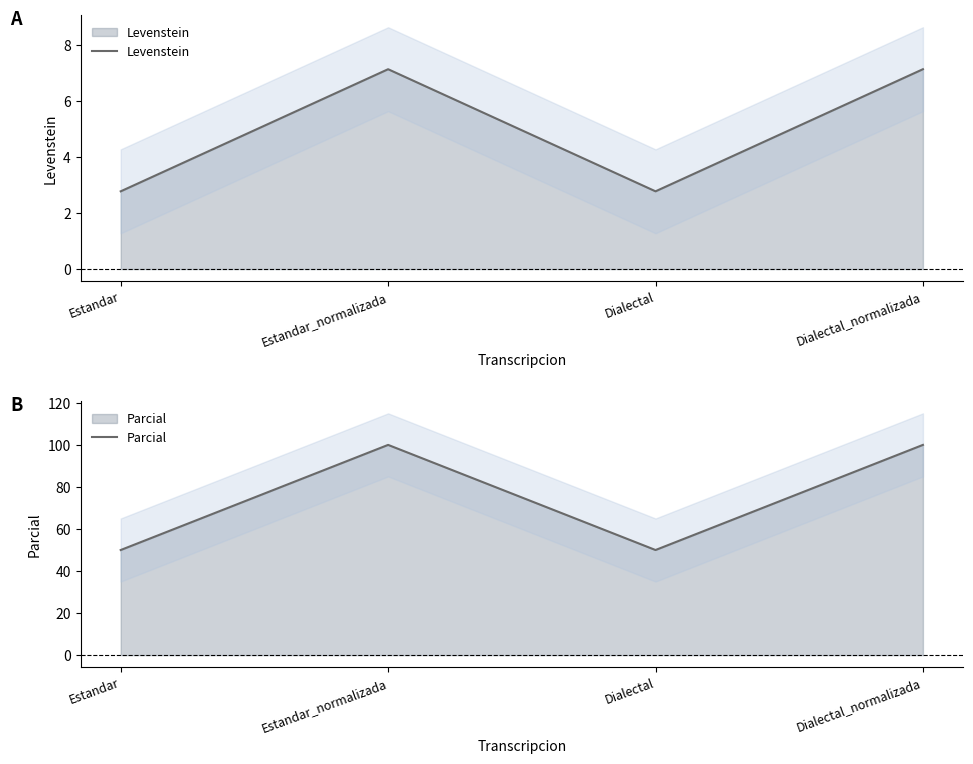

What is the label of the 3rd point from the right?

Estandar_normalizada